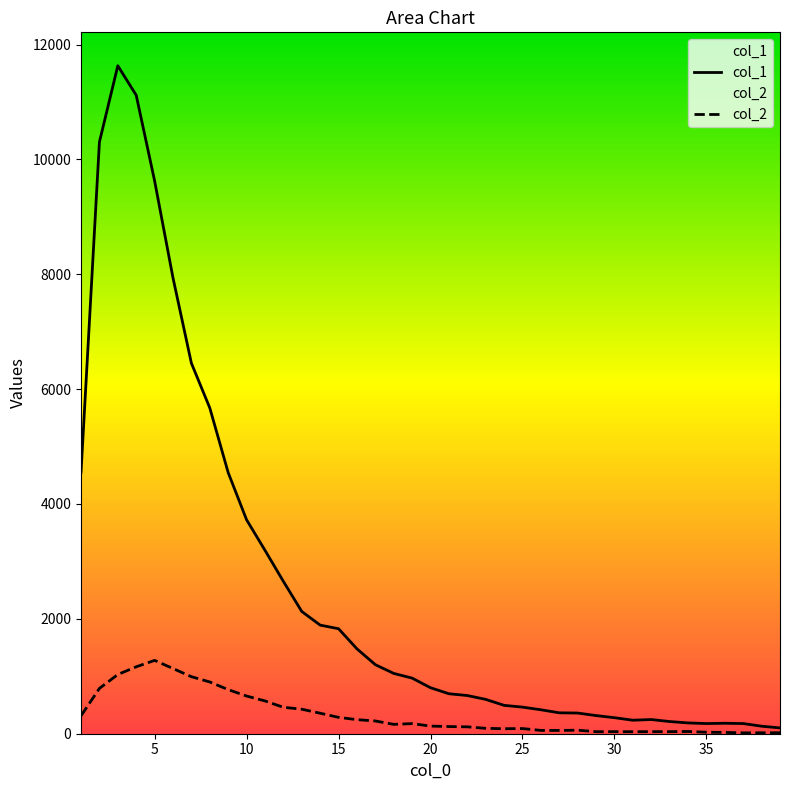

Which series has the largest range (max minus min)?

col_1